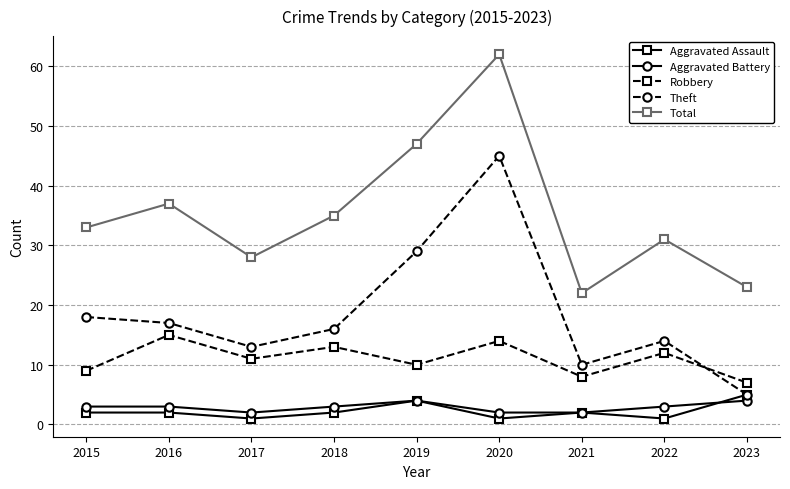

How many lines are shown in the chart?

5